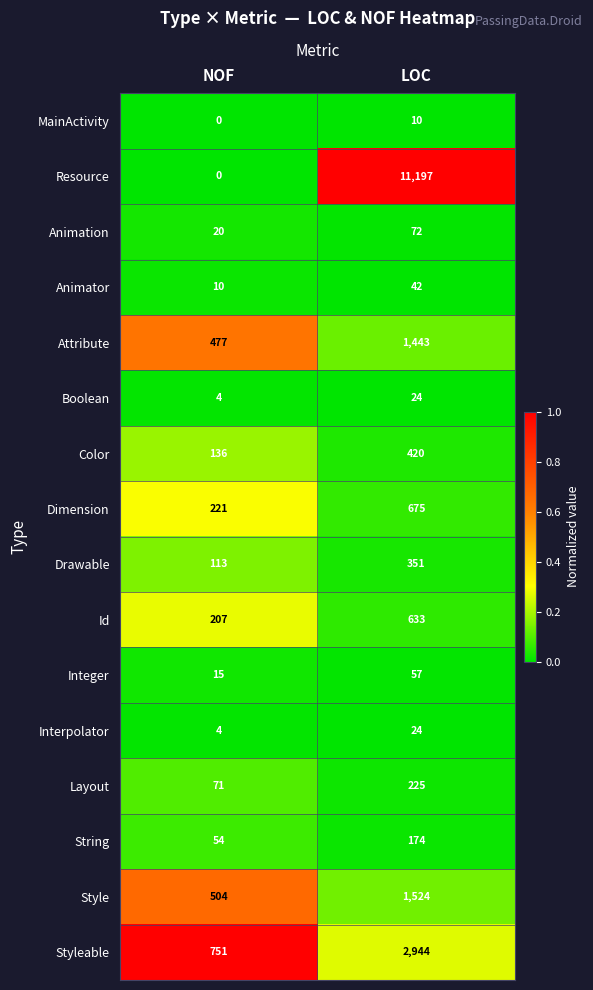

List the labels in order of Interpolator value, smallest first.

NOF, LOC